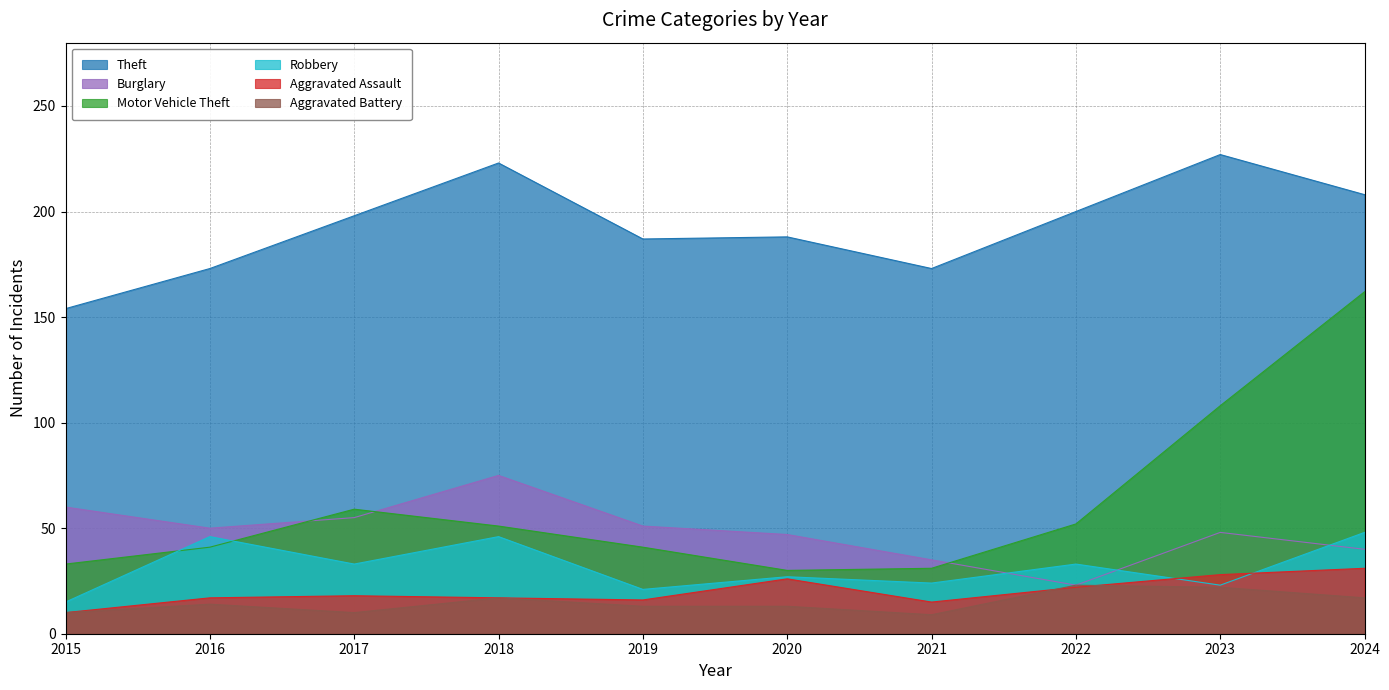

True or false: Theft has a value of 188 at 2020.

True